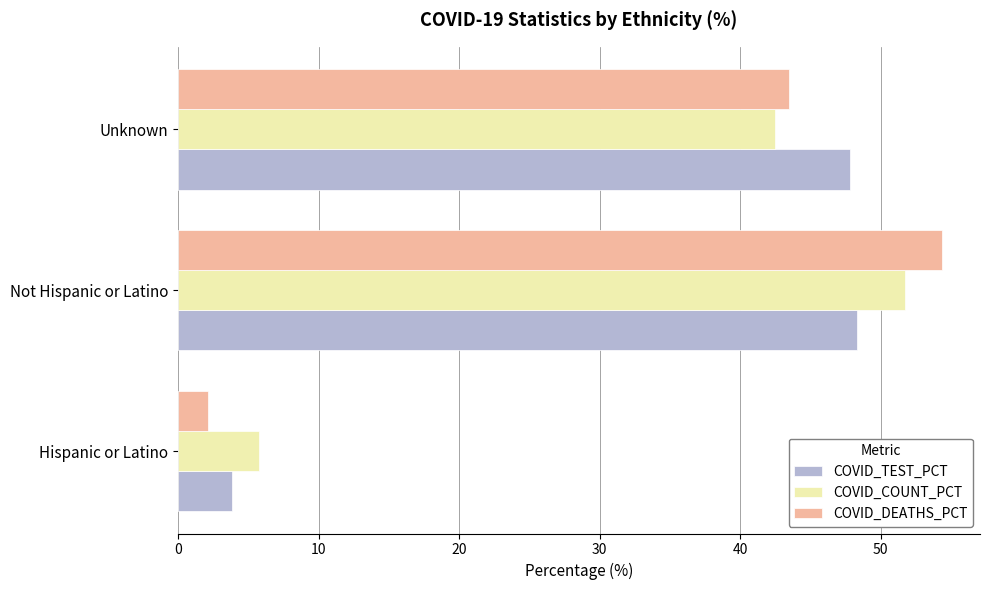

What is the spread (max minus min) of values at Hispanic or Latino?

3.6